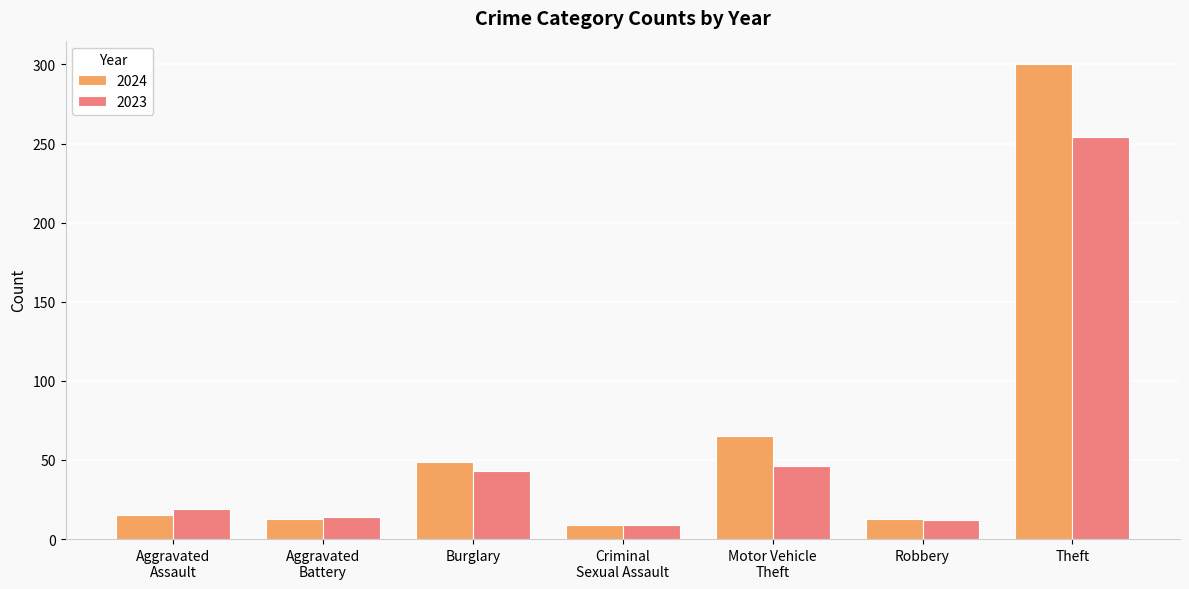

The 2024 series shows 13 at Robbery. True or false?

True